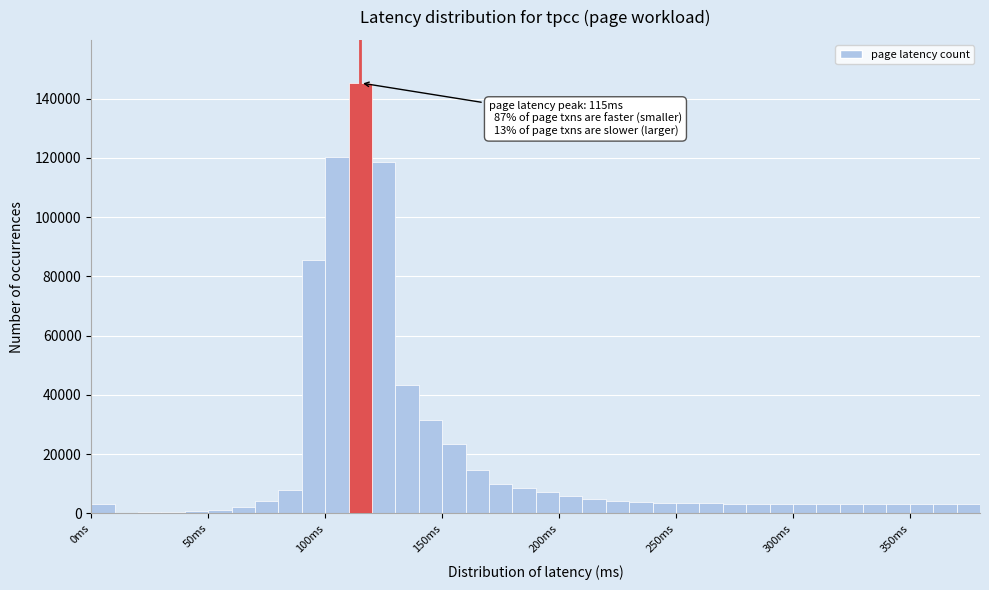

Read against the x-axis, roughly where is the centre of the tallest bar?

115